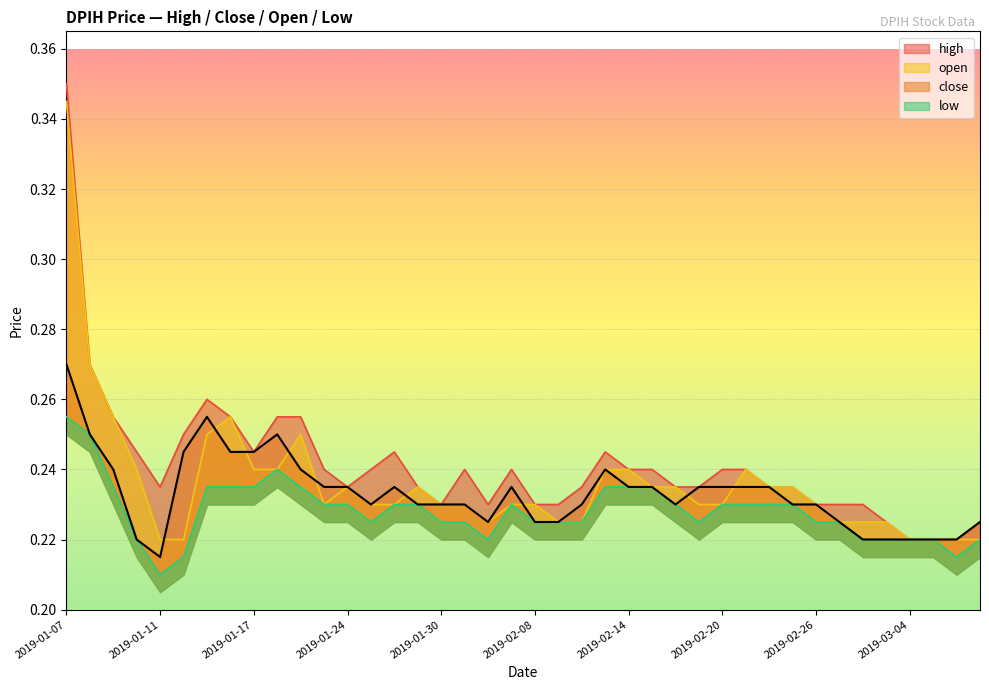

List the series in order of their overall mean, highest first.

high, open, close, low